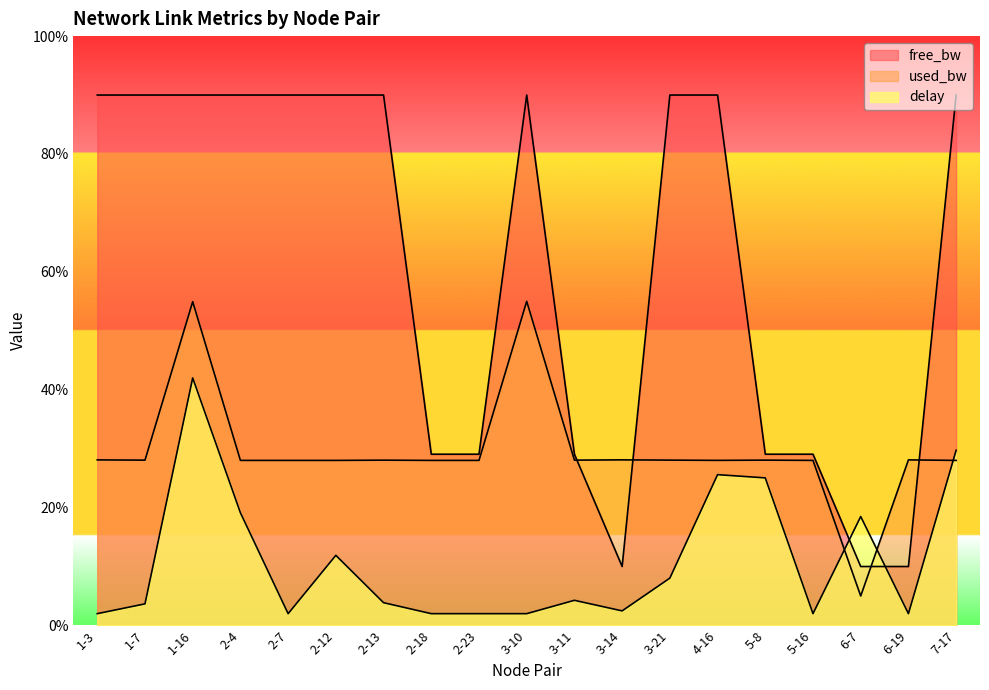

How many intersections are there between used_bw and delay?

3